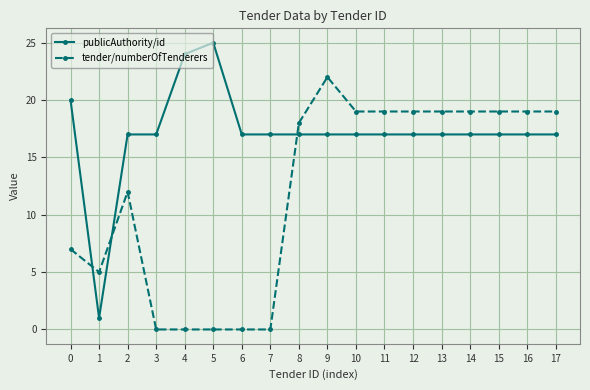

Where is the first local minimum for tender/numberOfTenderers?

1